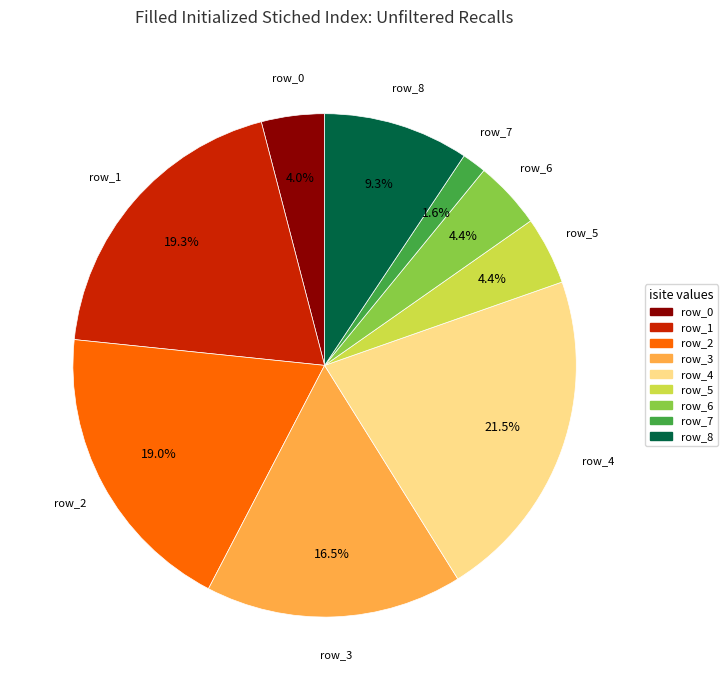

To the nearest percent, what is the average slice percentage?

11%